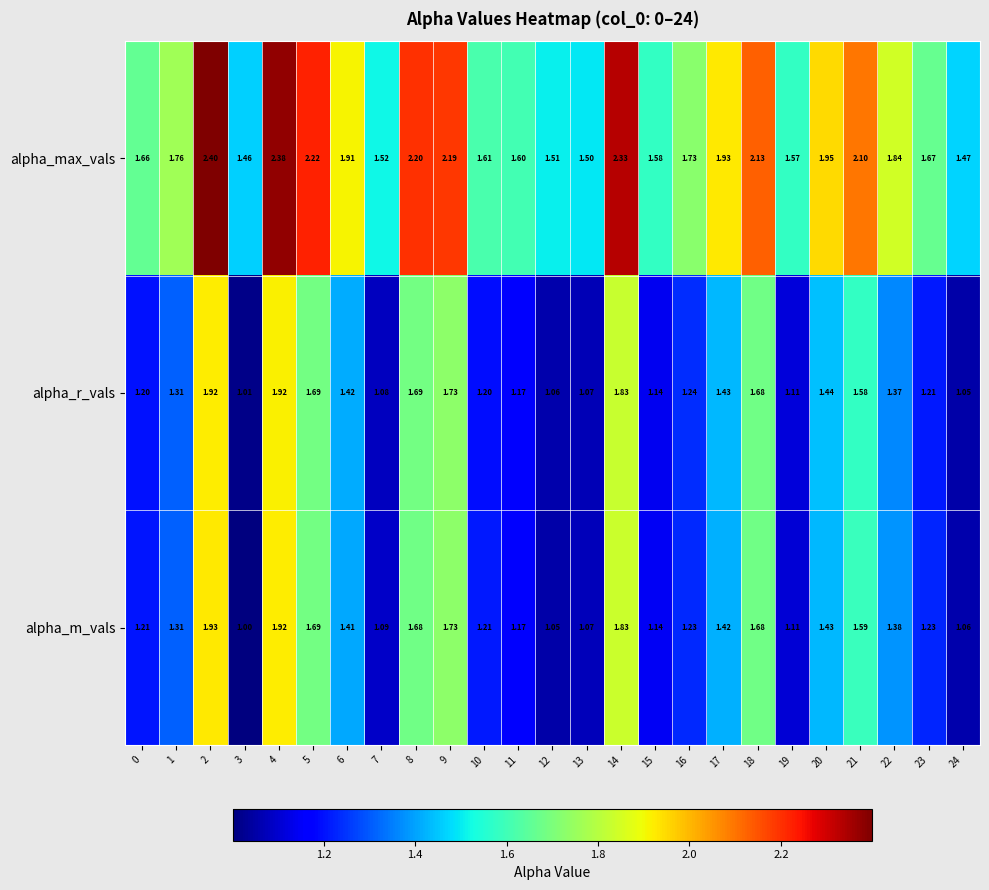

List the series in order of their peak value, lowest first.

alpha_r_vals, alpha_m_vals, alpha_max_vals